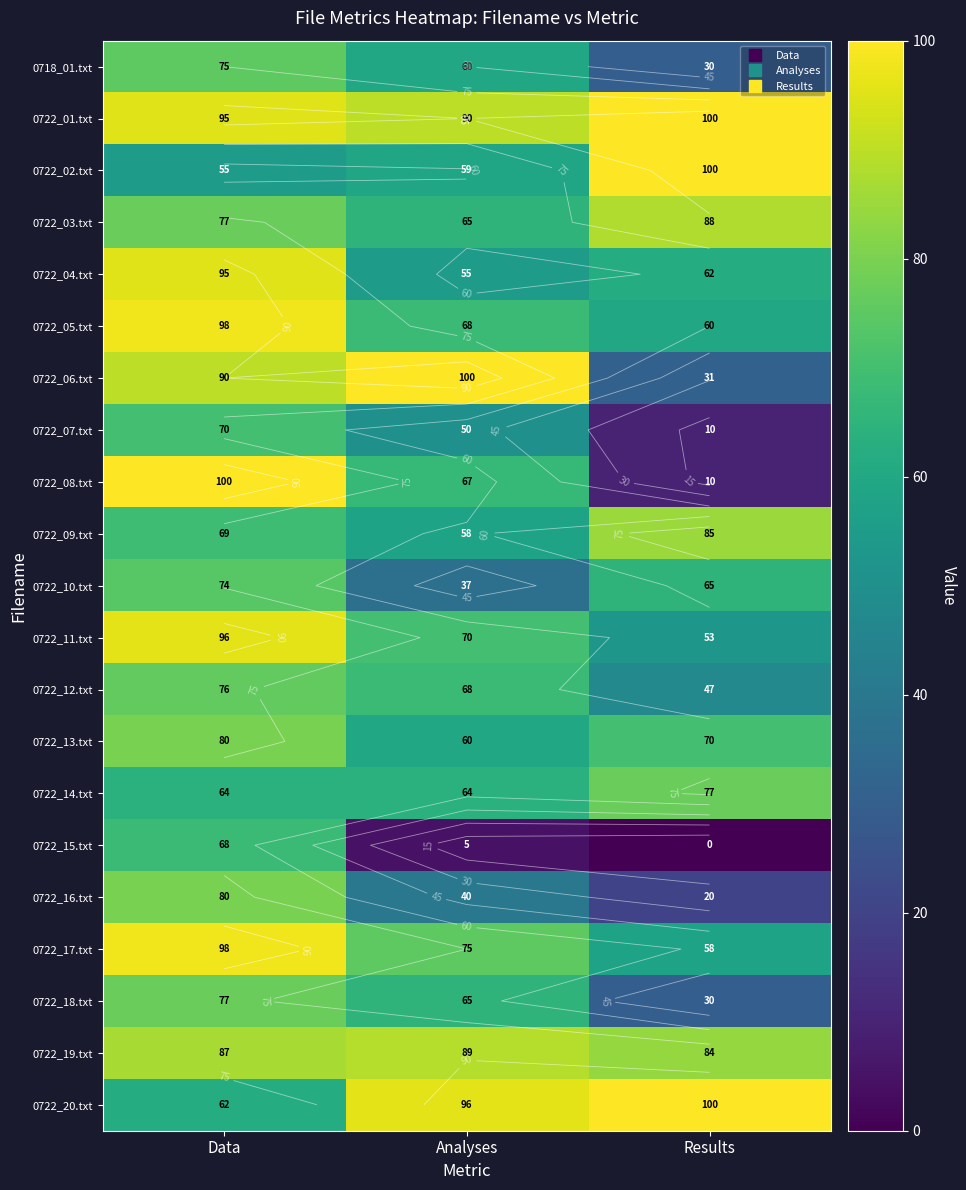

Which has a higher value, Data or Analyses?

Data